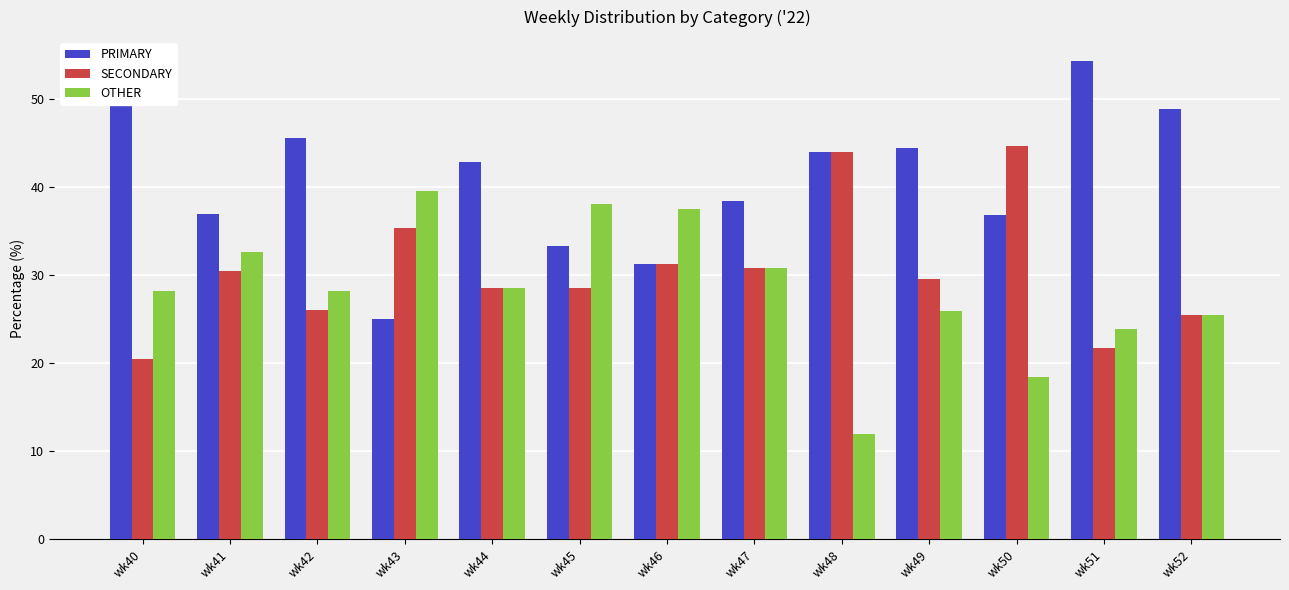

What are all the series names shown in the legend?

PRIMARY, SECONDARY, OTHER